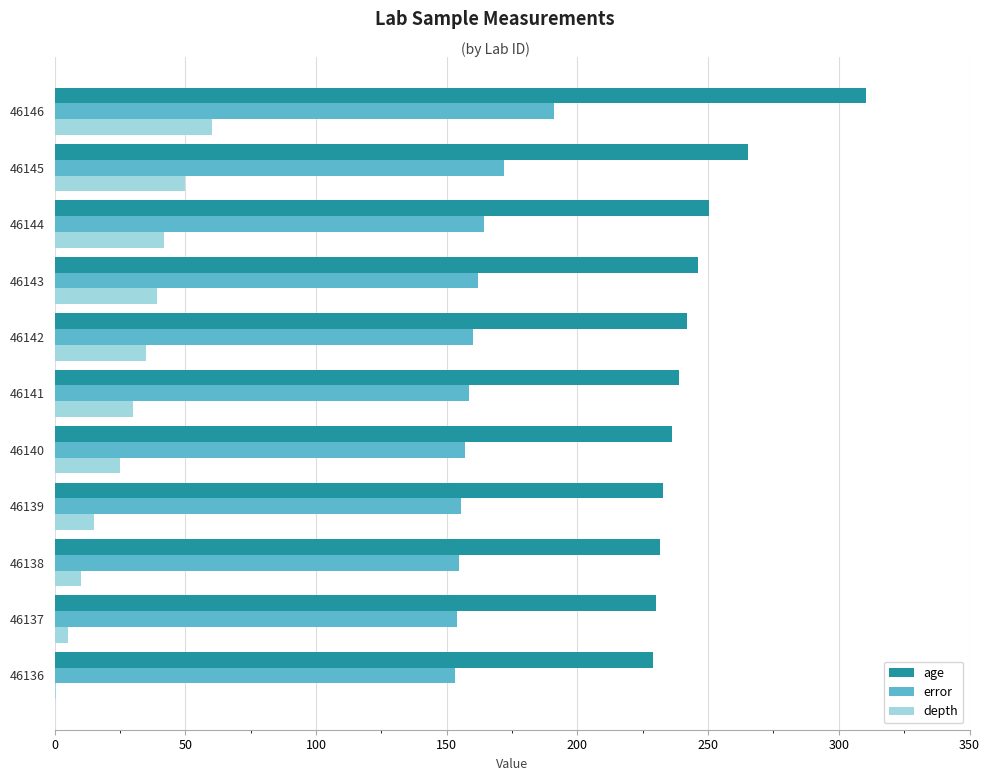

Read the error value at 46142.

160.2